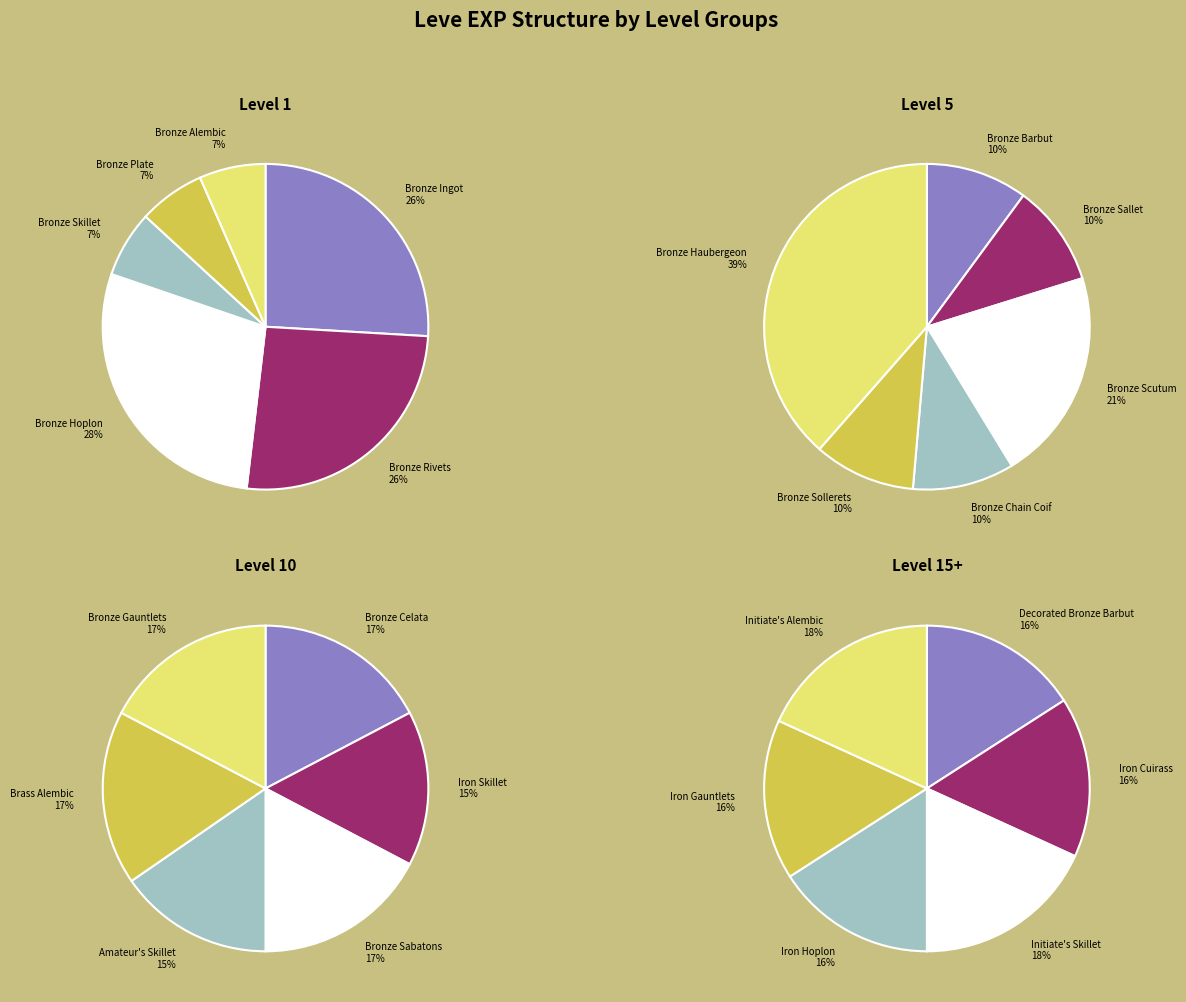

To the nearest percent, what is the difference between the largest and smallest slice percentages?

31%